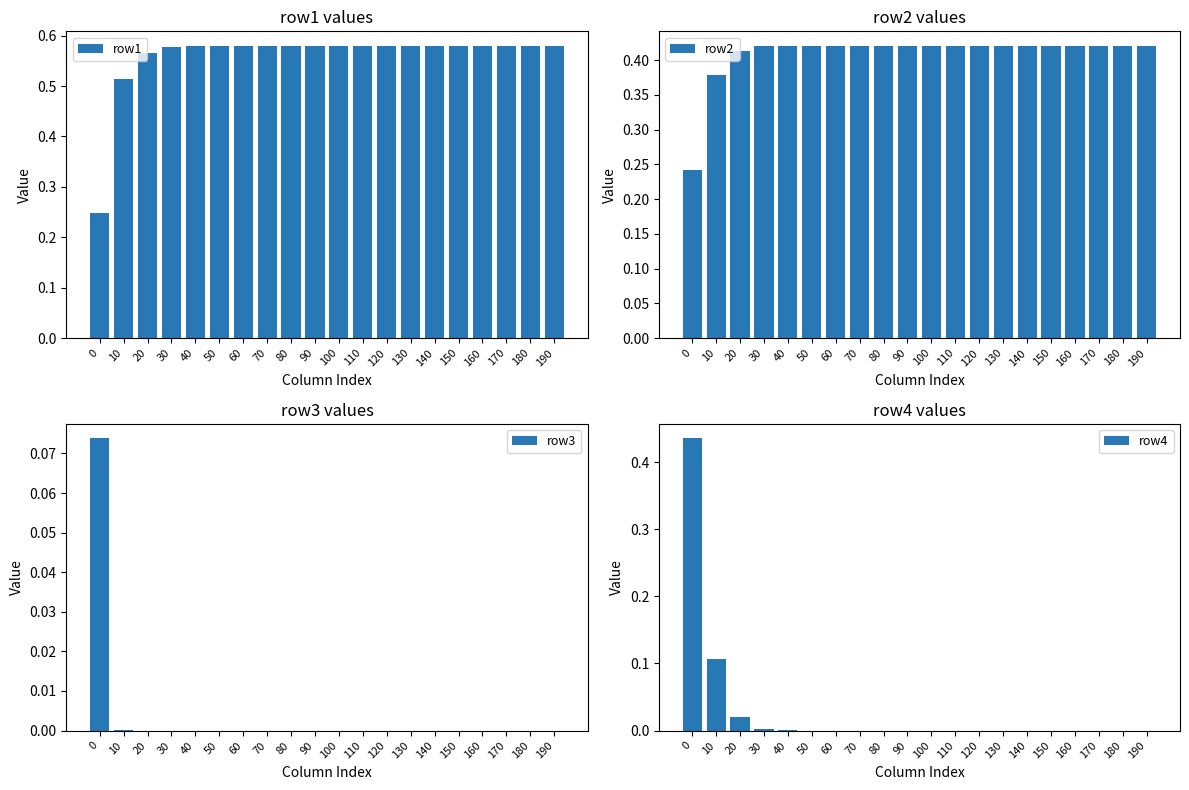

List the series in order of their peak value, lowest first.

row3, row2, row4, row1